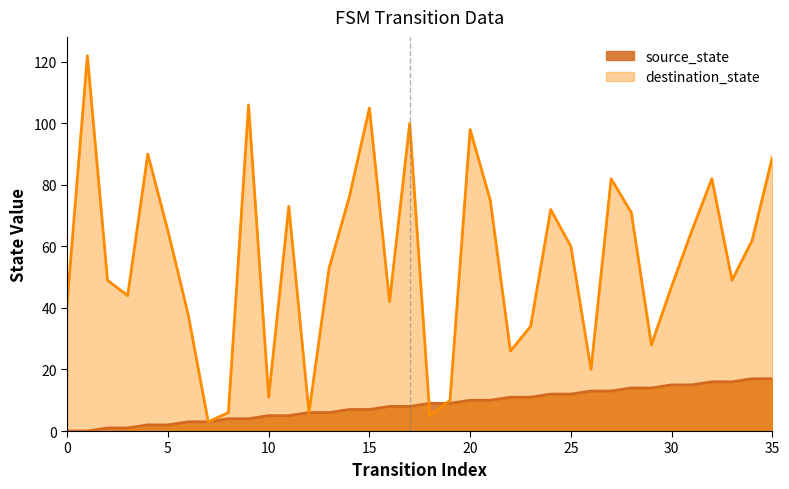

Where does the source_state series first go above 9?

20